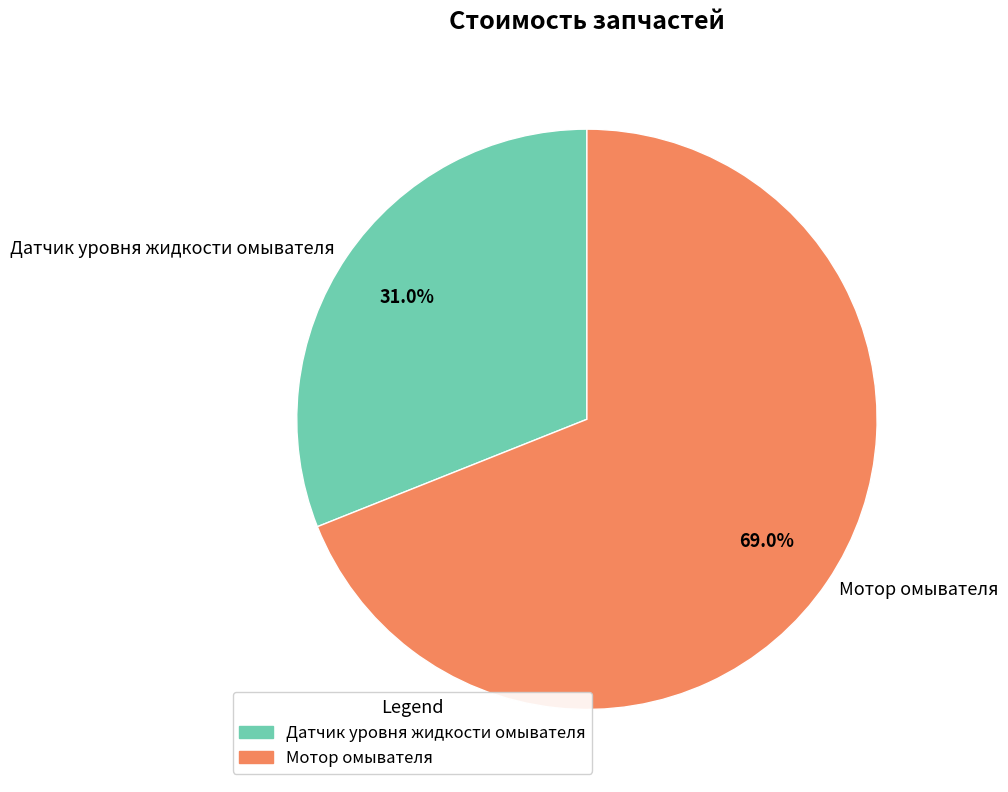

The Мотор омывателя slice represents 69% of the pie. True or false?

True